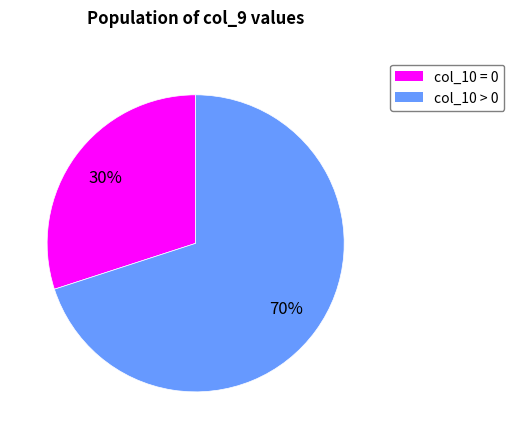

Is there a majority slice in this chart?

Yes